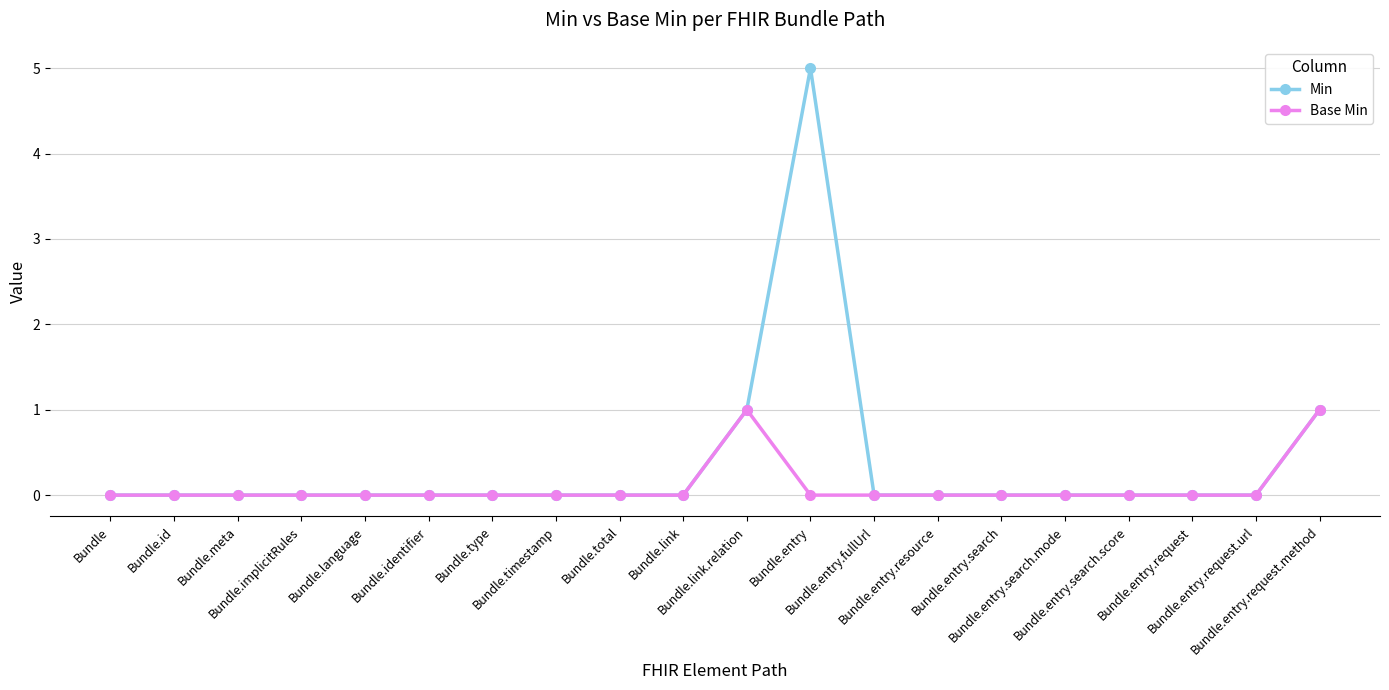

Which series has the widest spread of values?

Min